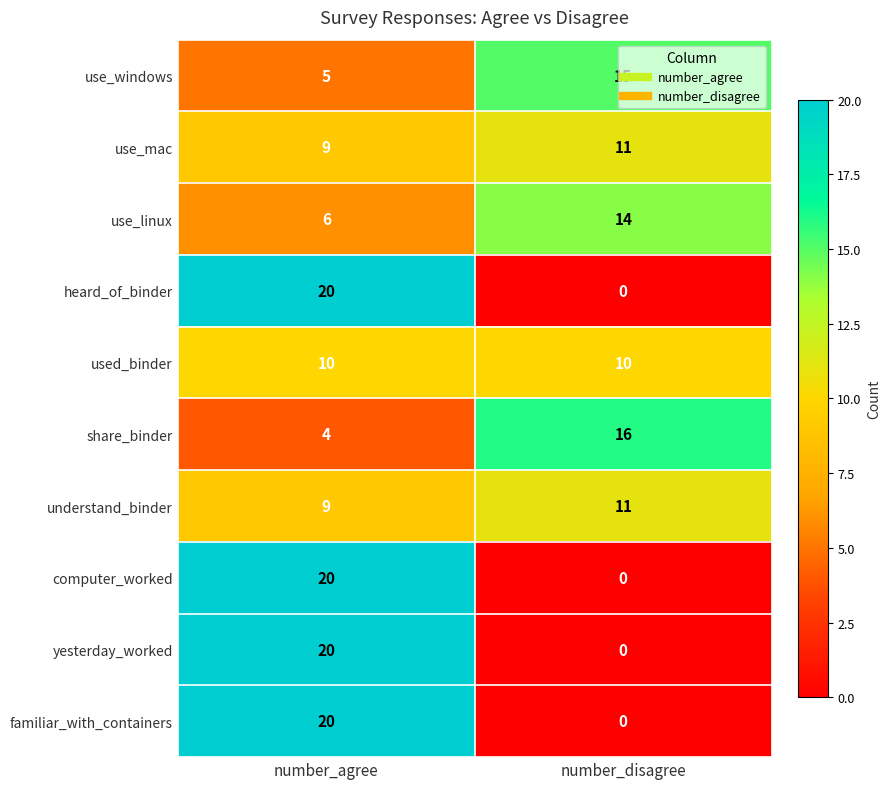

What is the sum of all use_linux values?

20